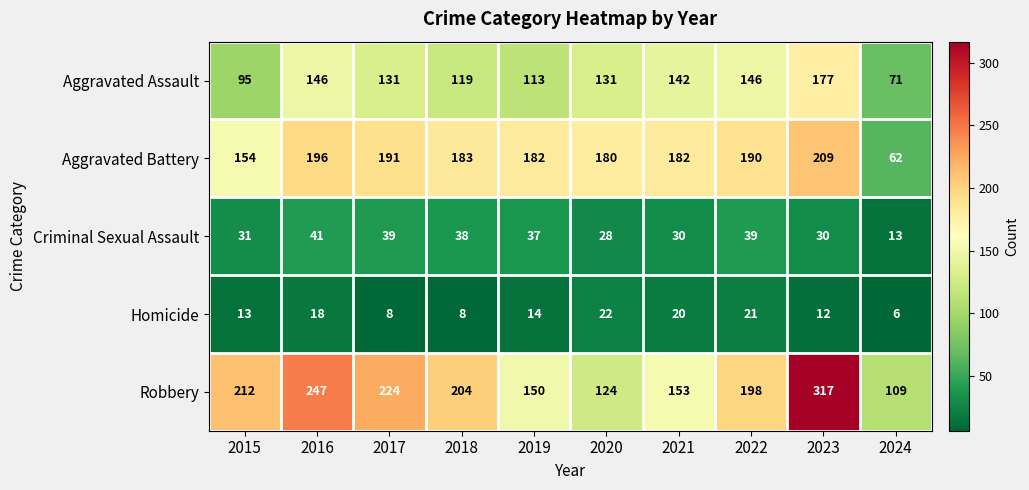

What is the lowest value of the Homicide series?

6